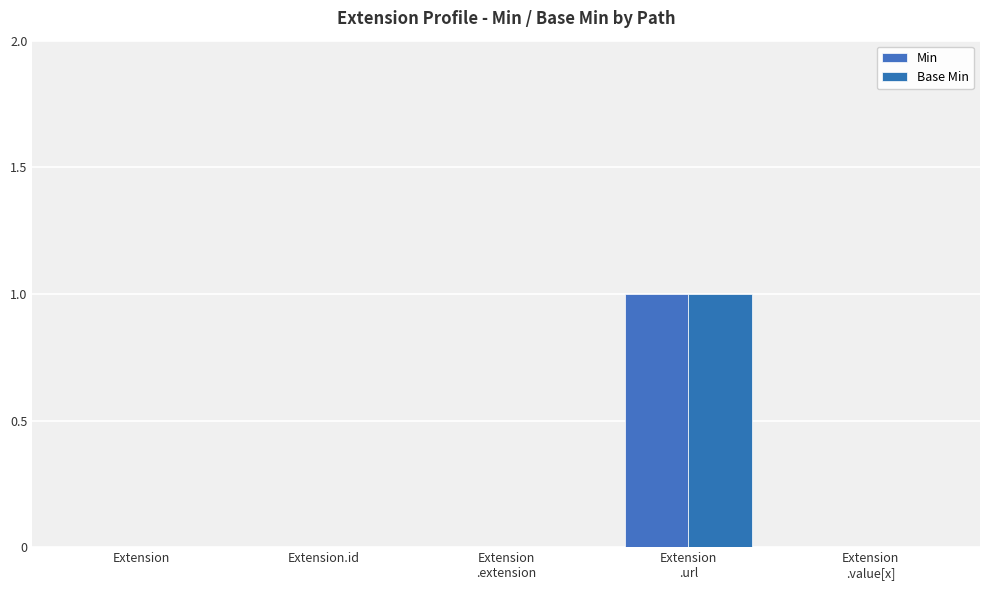

How many data points does each series have?

5